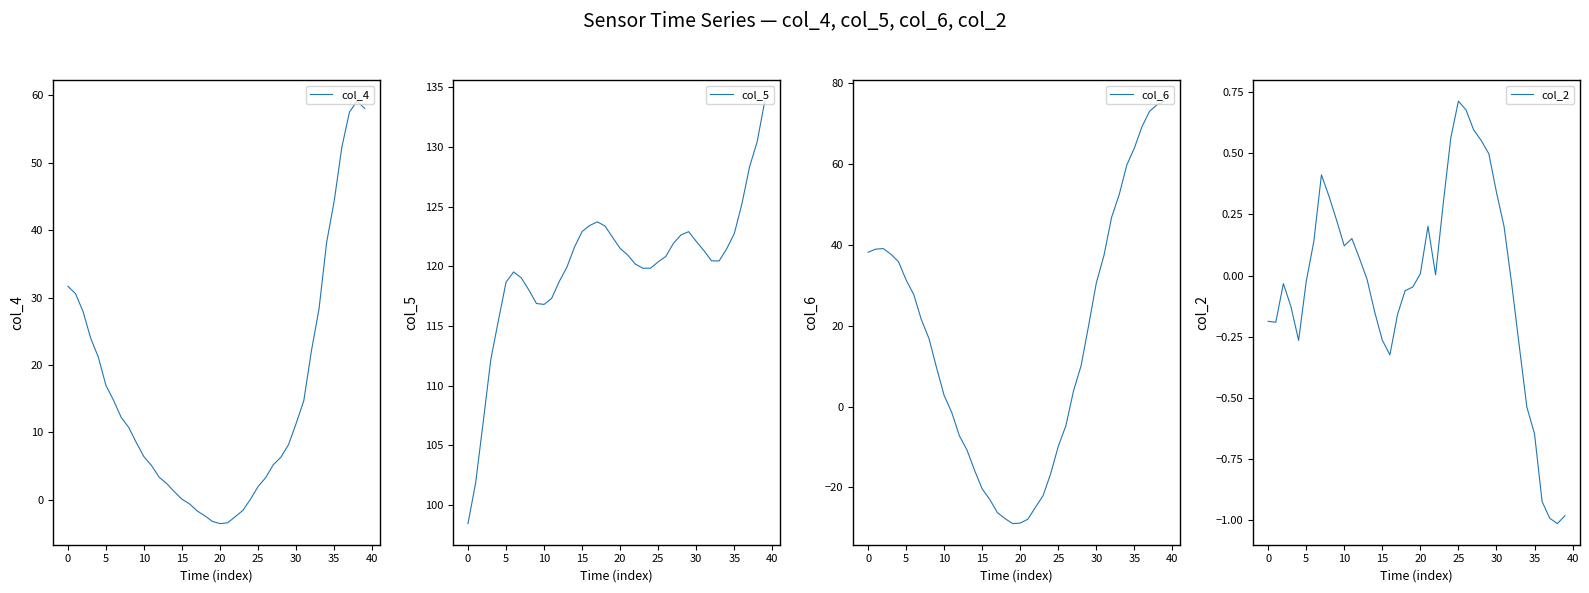

Which category has the lowest value across all series?

19